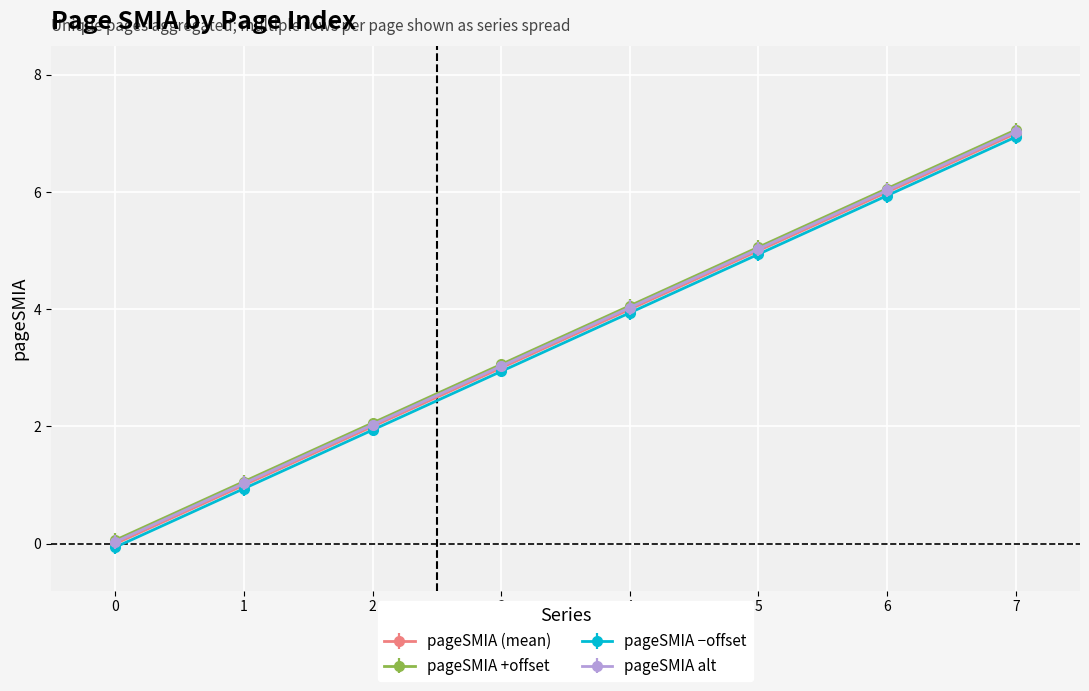

The pageSMIA +offset series shows 0.1 at 0. True or false?

True